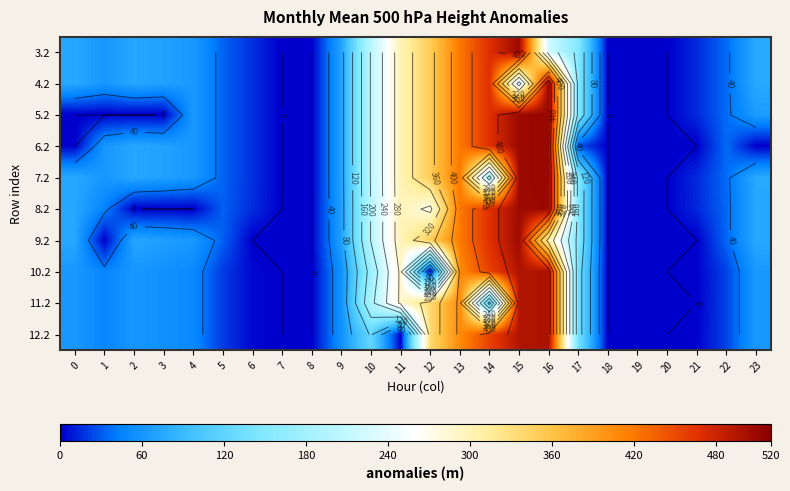

How many categories are shown in the chart?

24